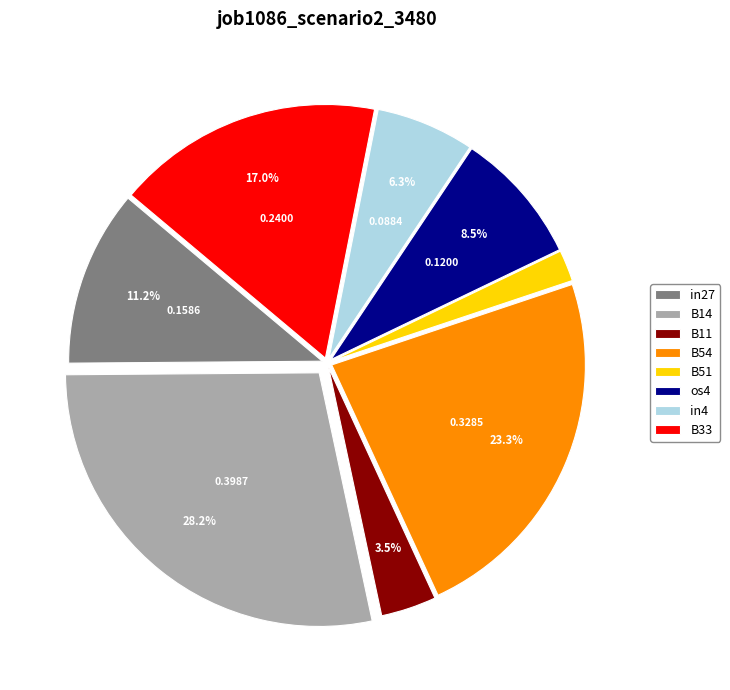

Which slice is the smallest?

B51